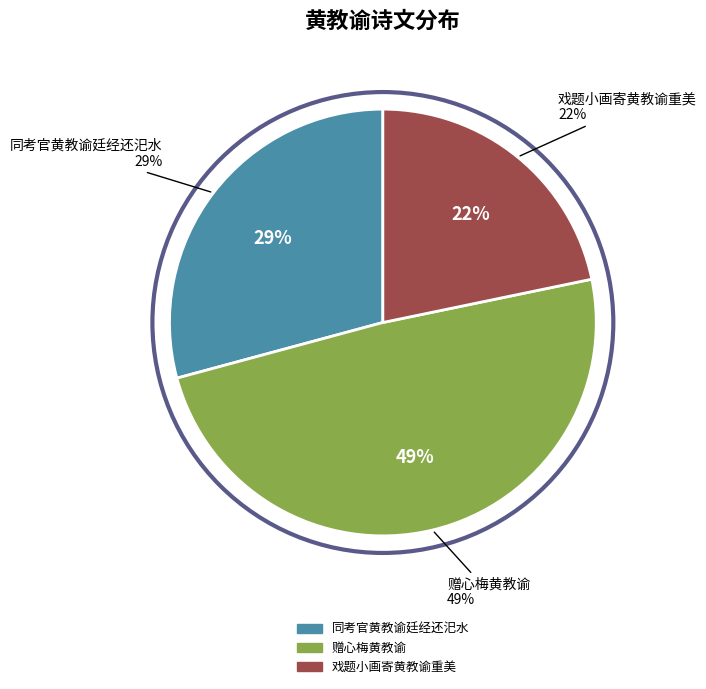

To the nearest percent, what percentage of the pie is 戏题小画寄黄教谕重美?

22%